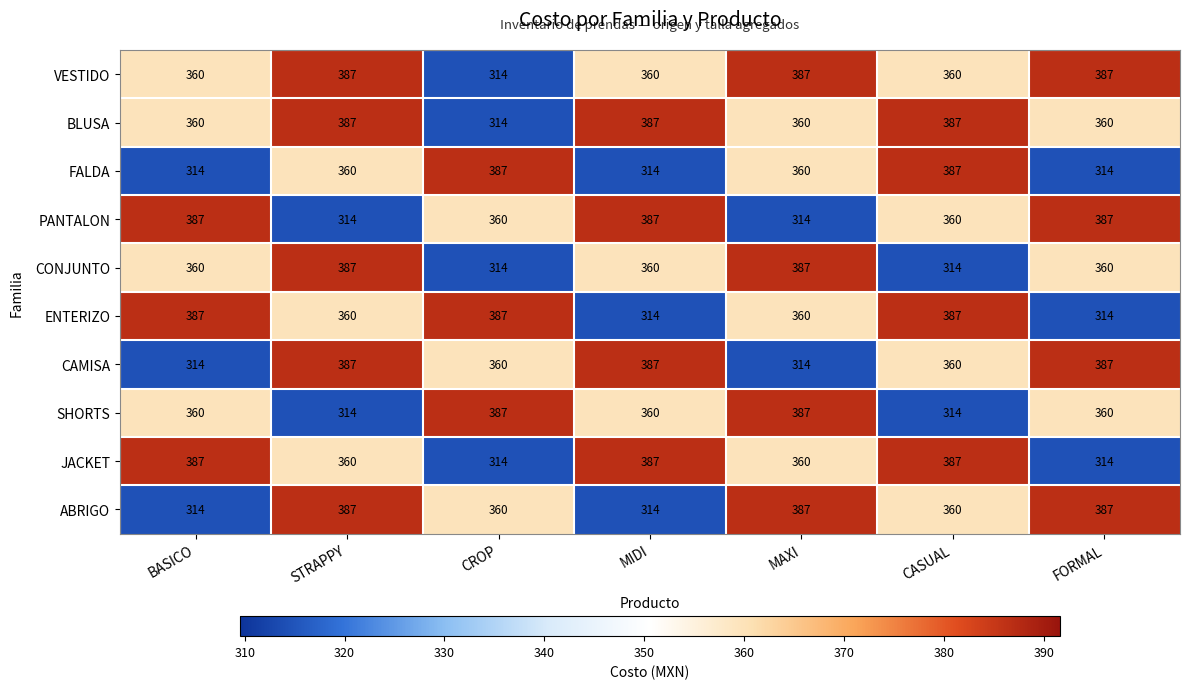

At which category is the sum across all series the highest?

STRAPPY